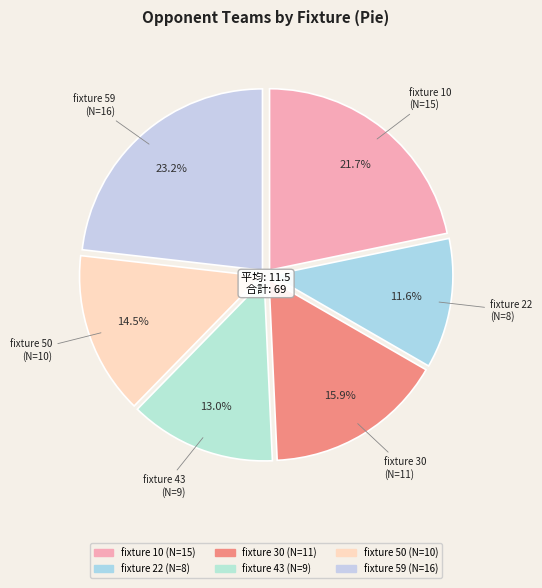

Which category has the biggest portion of the pie?

fixture 59